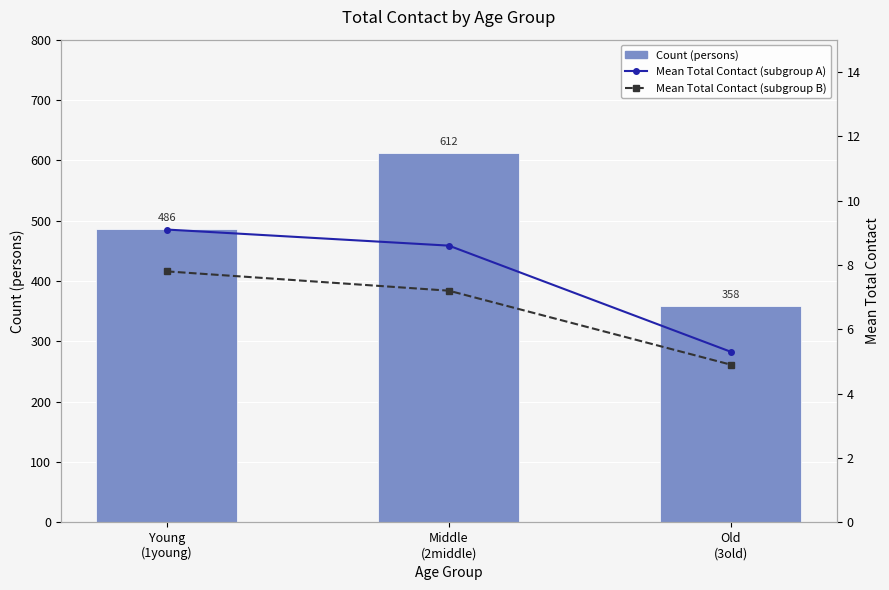

What is the sum of the Mean Total Contact (subgroup A) values at Old
(3old) and Middle
(2middle)?

13.9